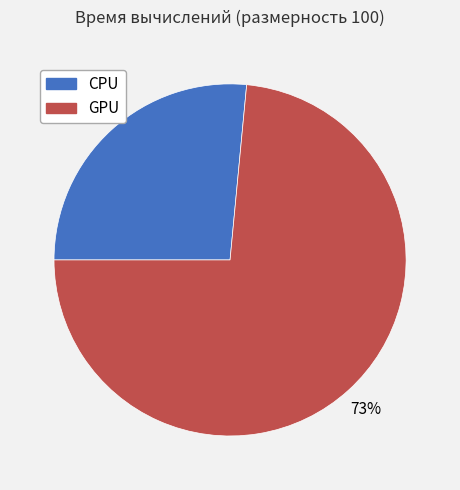

Count the number of slices in the pie.

2